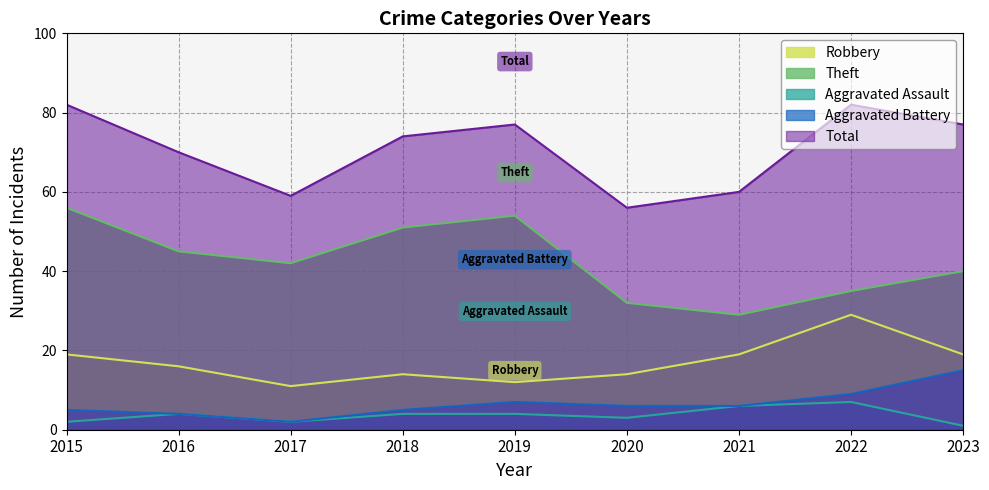

How many lines are shown in the chart?

5